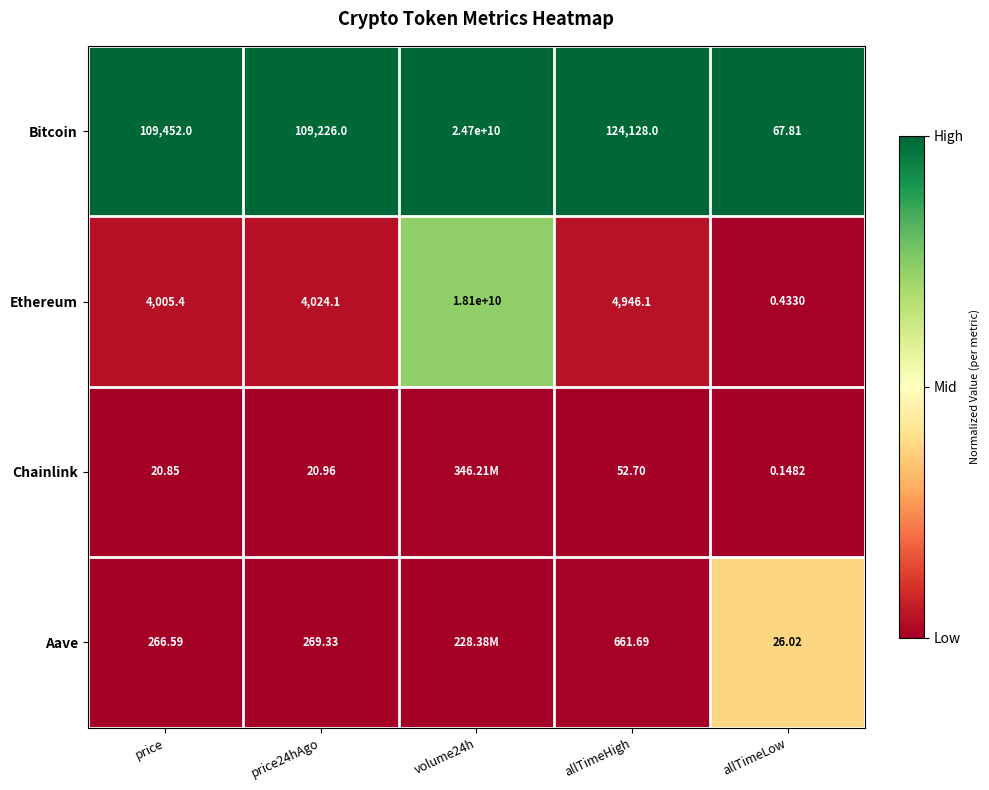

The Aave series shows 0.0 at price24hAgo. True or false?

False